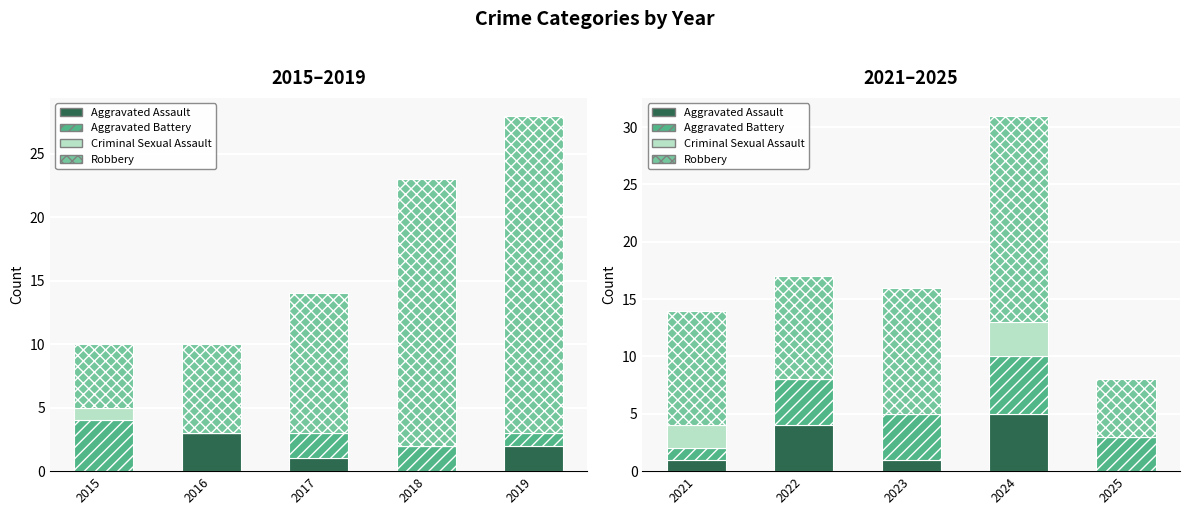

How many categories are shown in the chart?

5